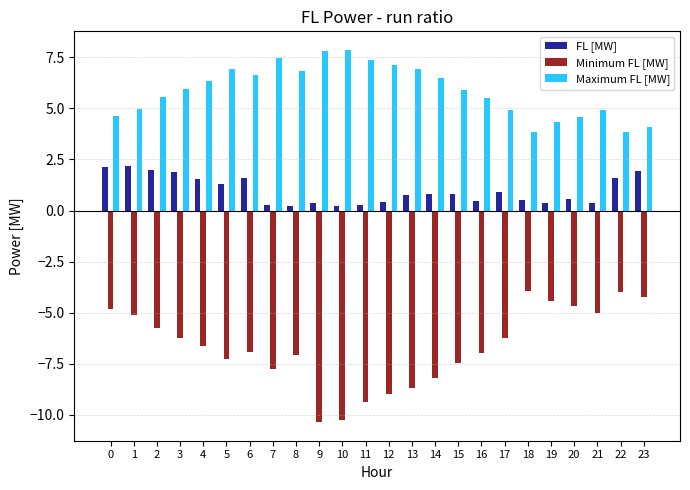

The value of Maximum FL [MW] at 8 is 1.4. True or false?

False